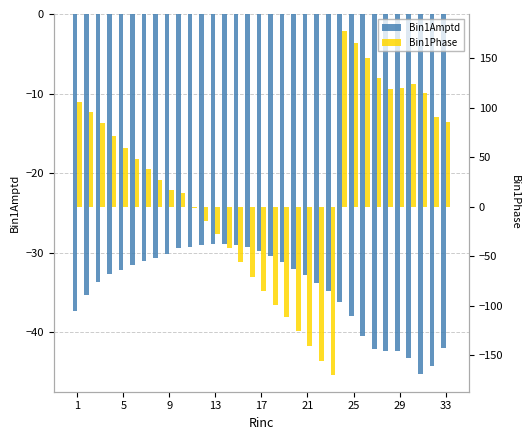

Count the number of data series in this chart.

2